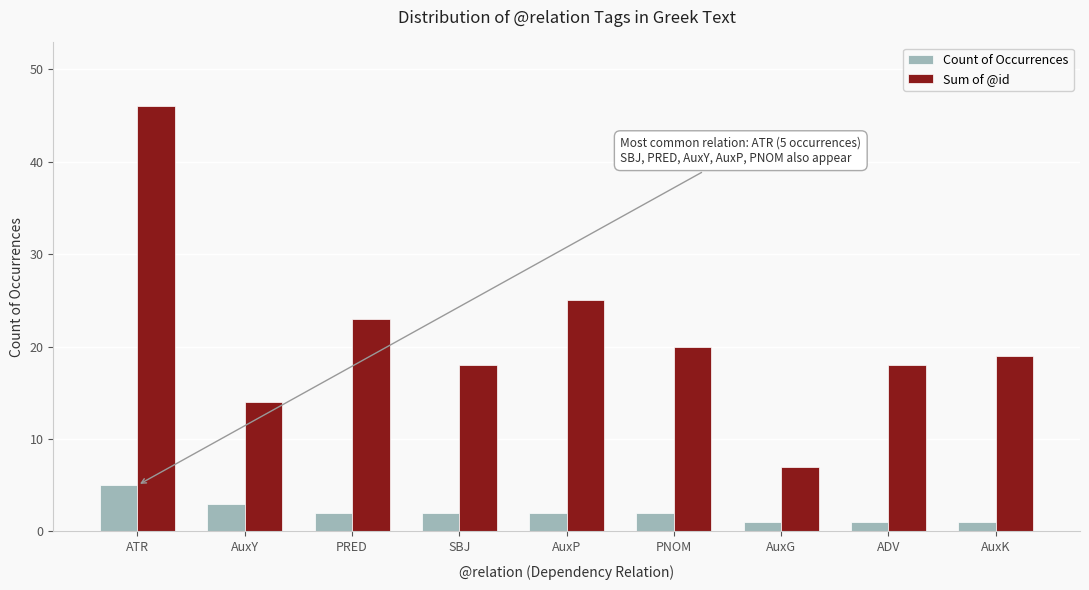

Rank the series by their maximum value, from lowest to highest.

Count of Occurrences, Sum of @id